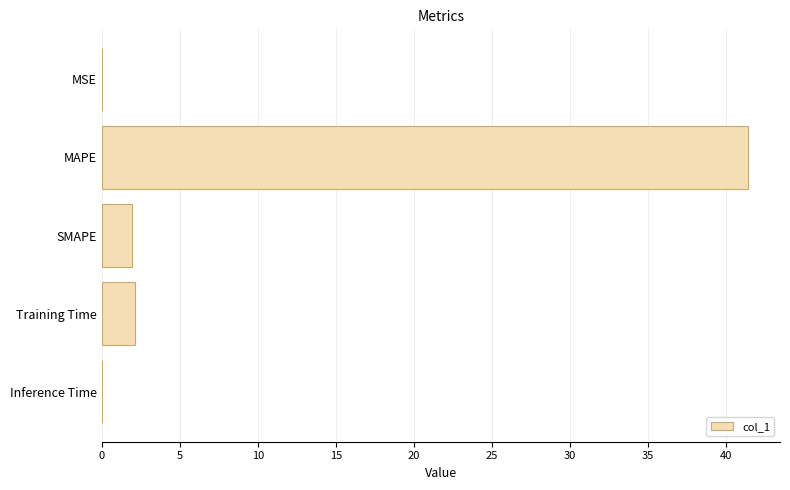

What is the greatest value displayed?

41.4